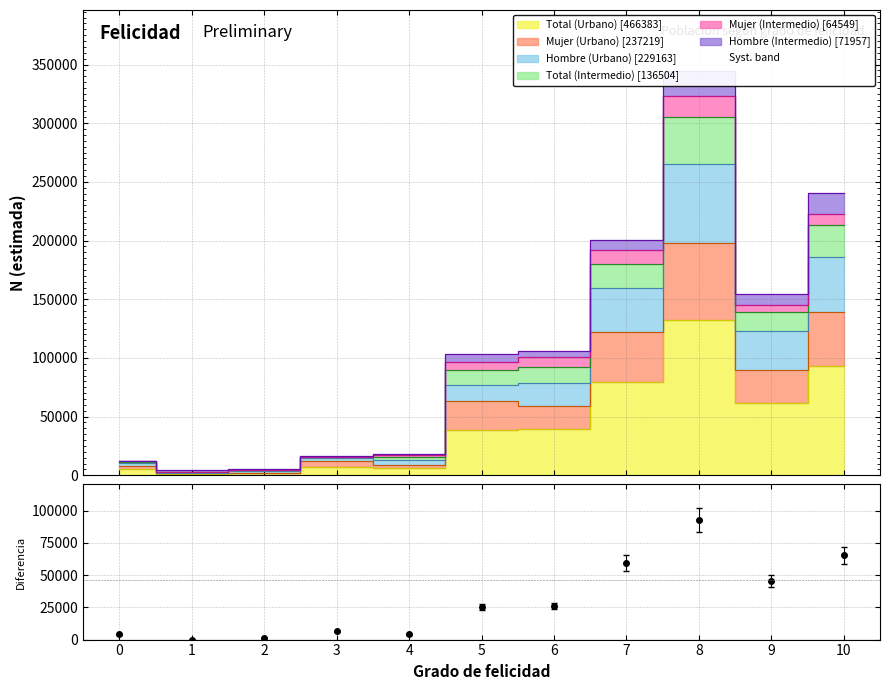

Approximately how many times larger is the value at 0 compared to 5?

0.2